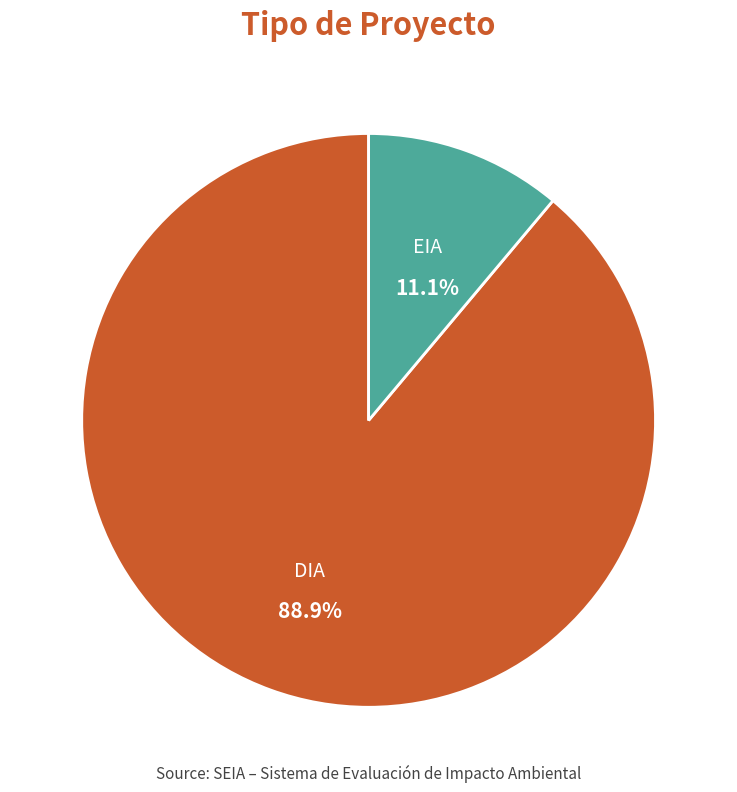

Is there a majority slice in this chart?

Yes